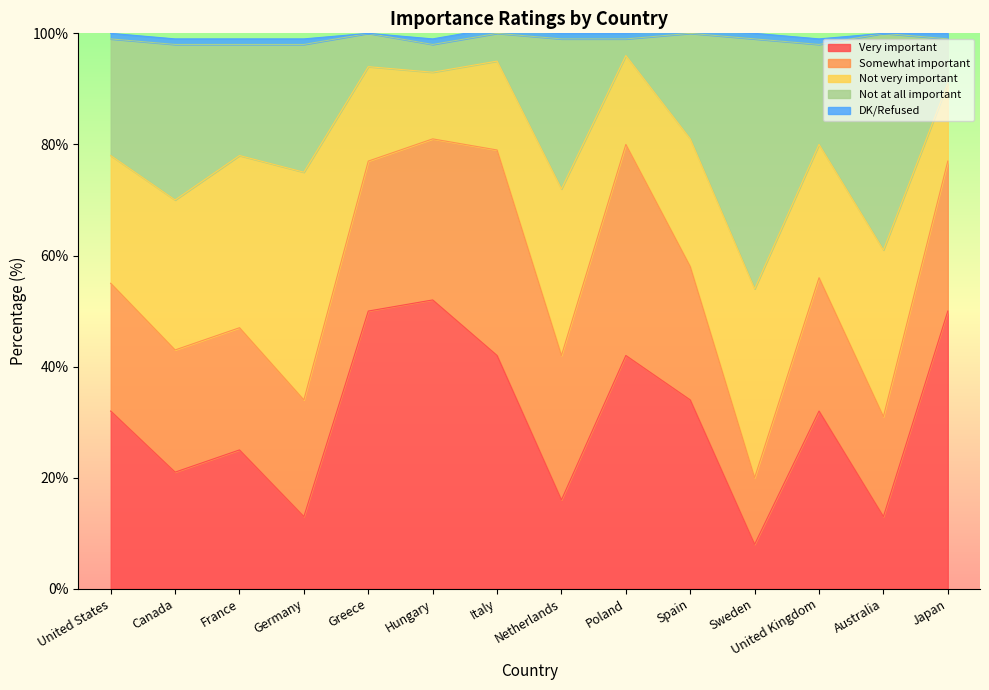

At how many categories does at least one series exceed 12?

14